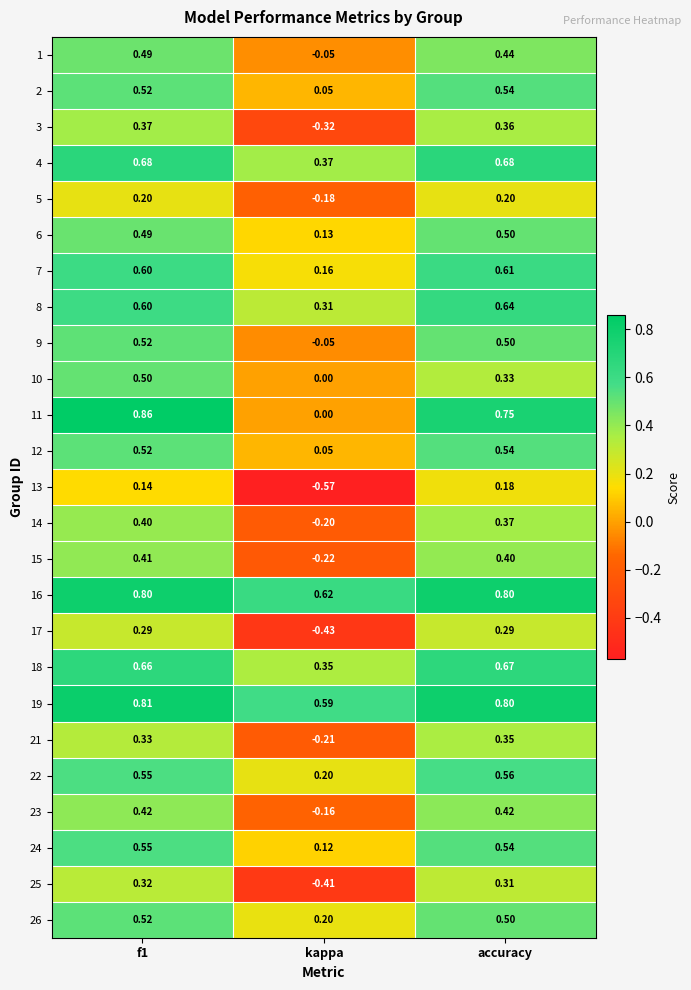

Where is 23 nearest to the value 0?

kappa